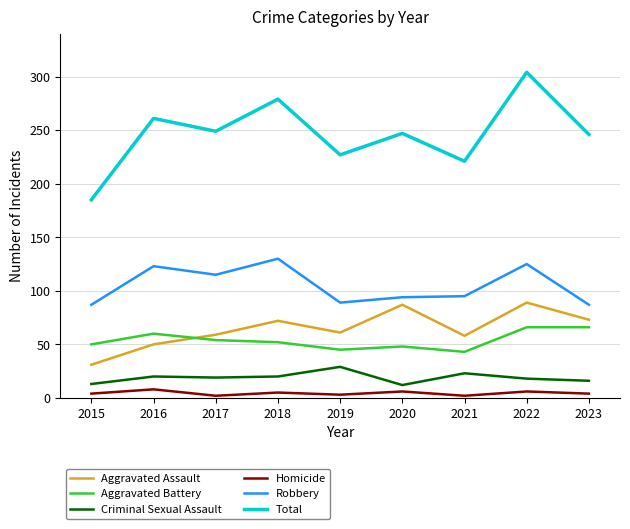

At which label does Aggravated Assault first exceed 61?

2018